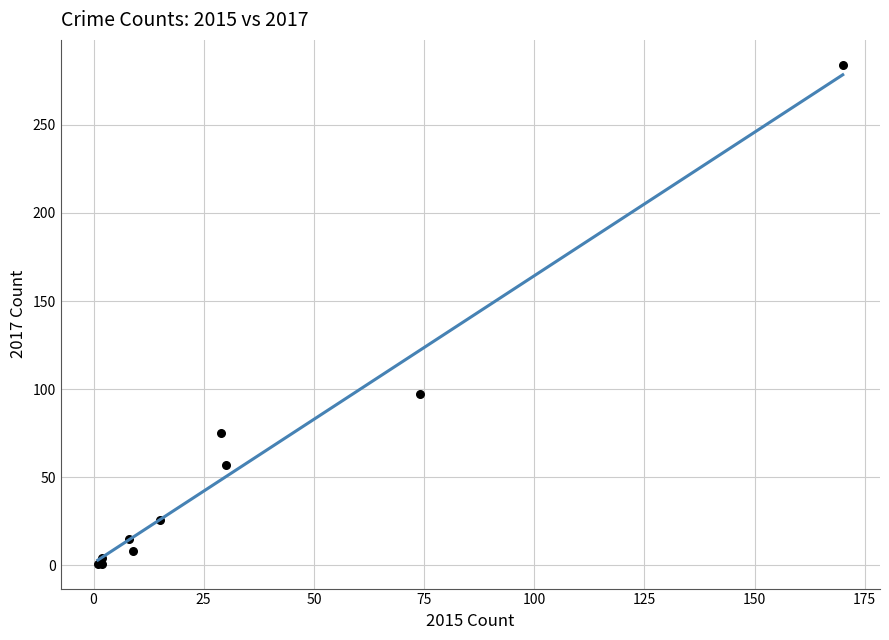

What Y value in the scatter plot is closest to 142?

97